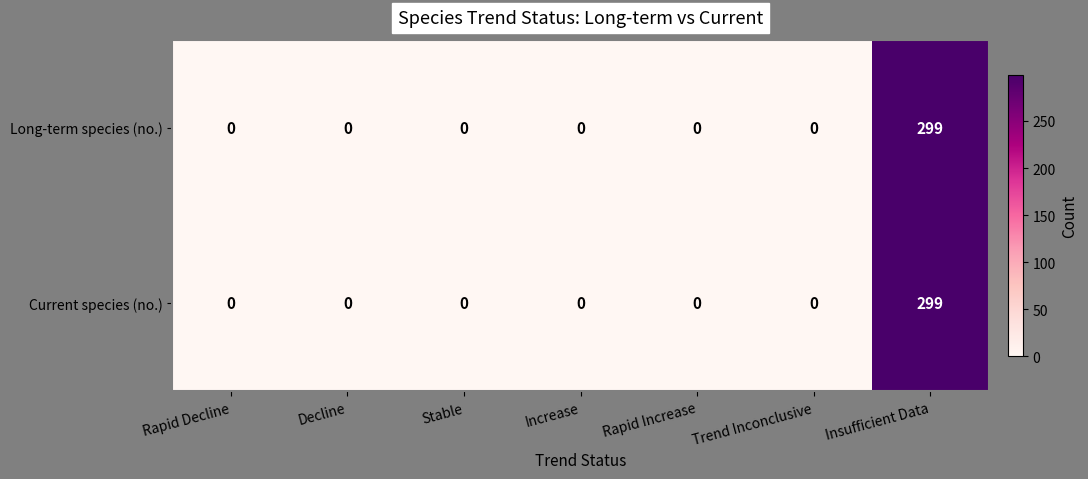

Is it true that Long-term species (no.) equals -104 at Decline?

False